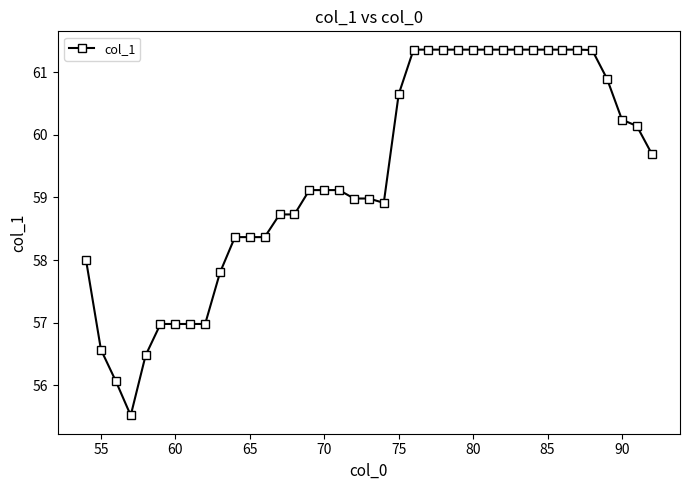

What is the value of the 5th point from the left?

56.5